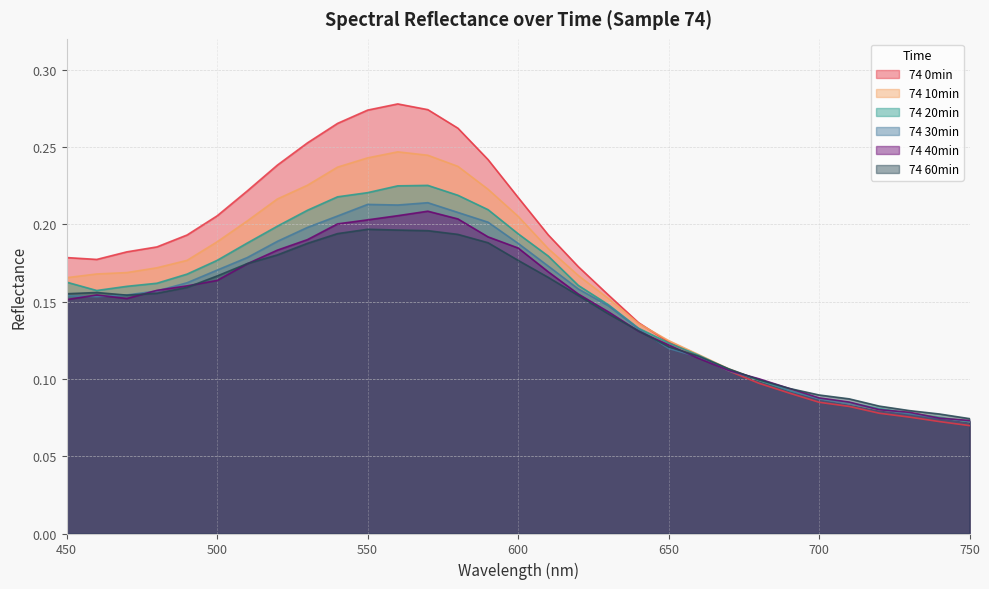

How many interior local peaks does the 74 30min series have?

2